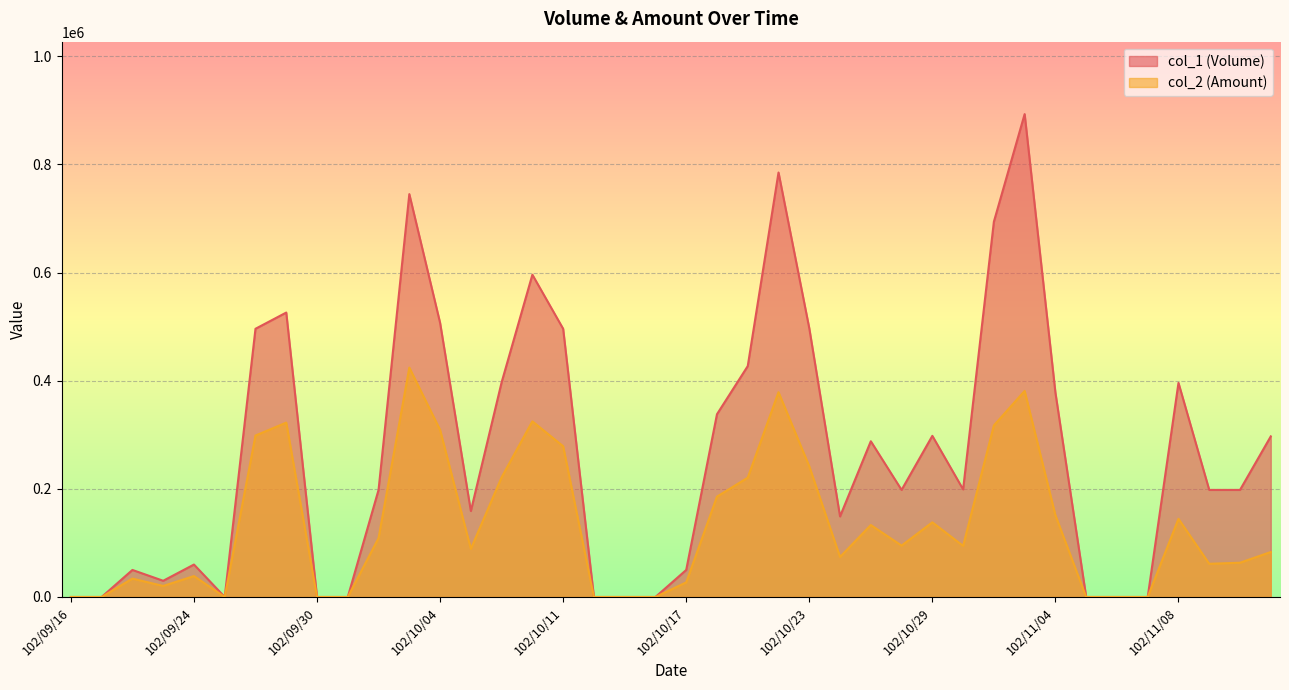

At which label does col_1 (Volume) first exceed 198000?

102/09/26